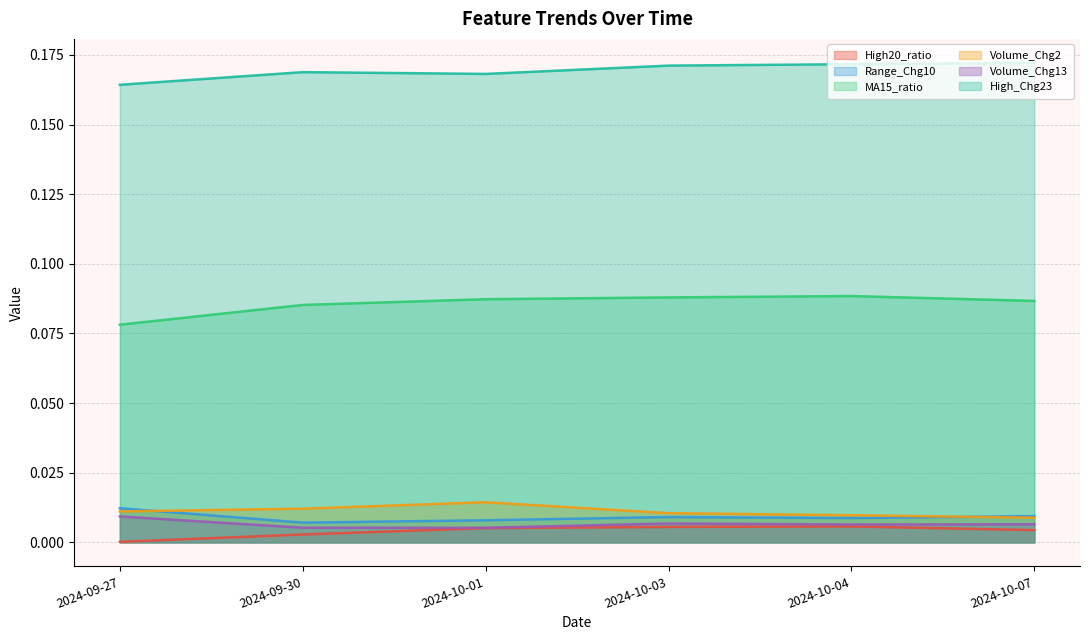

At which label does Volume_Chg2 reach its peak?

2024-10-01